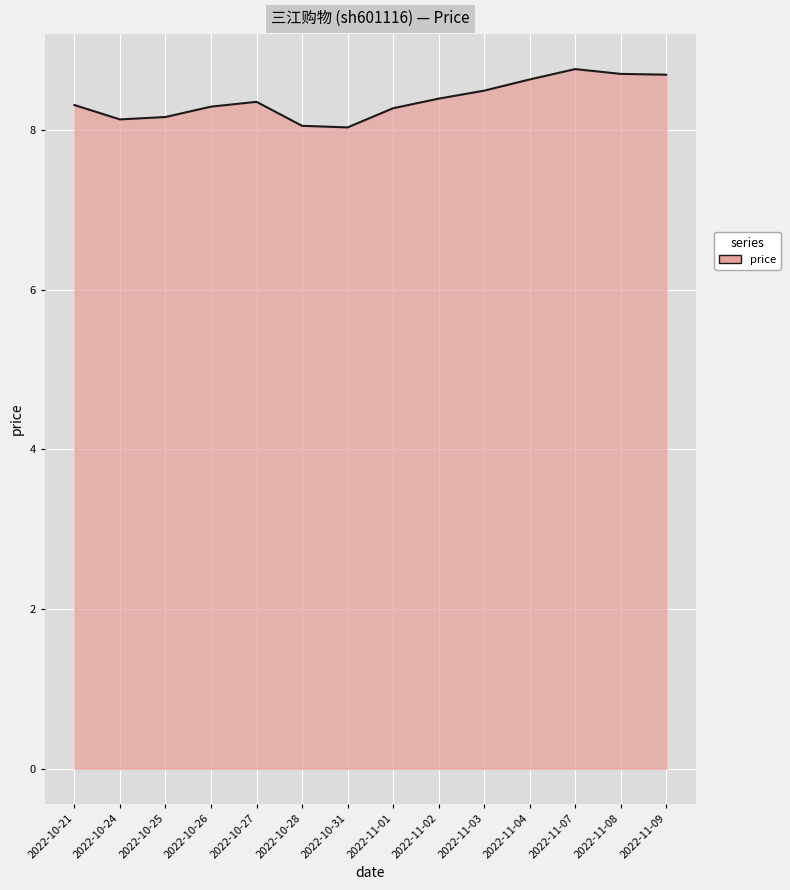

What is the smallest value displayed?

8.0